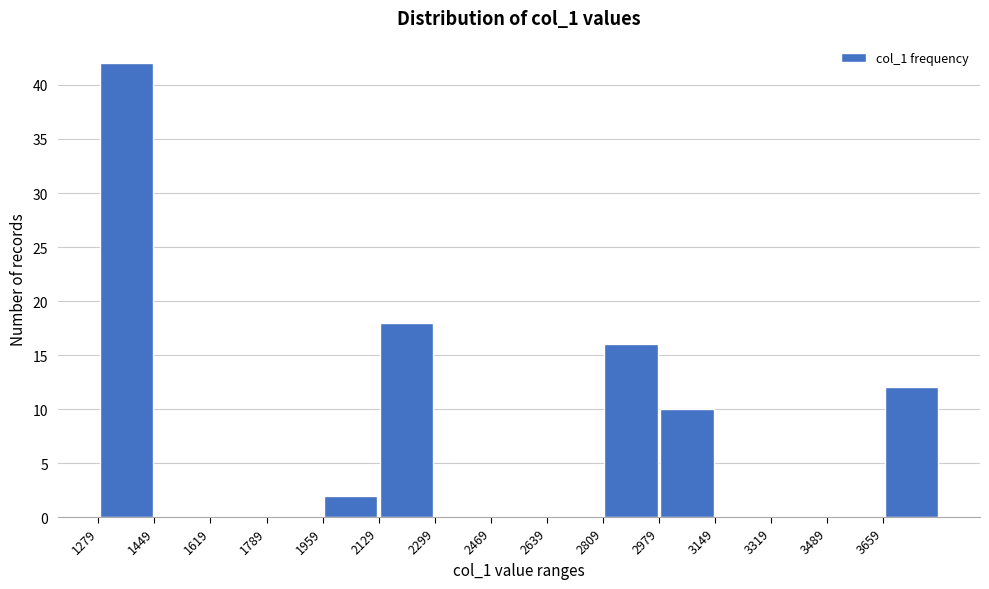

What is the height of the bar covering 2980 to 3140 on the x-axis? Neither the bar edges nor the heights are printed on the chart, so give them approximately, as read against the axes.

10